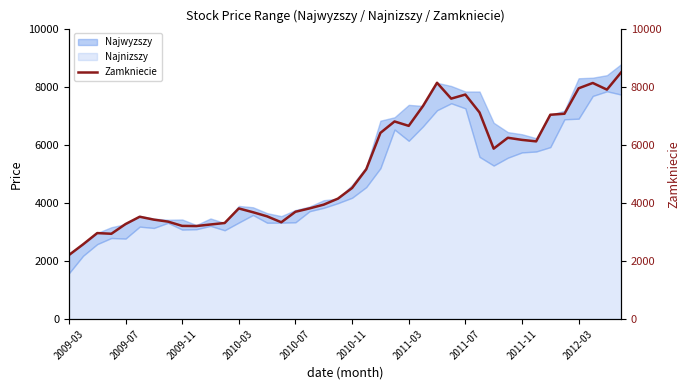

Does the chart display data point markers on the line(s)?

No